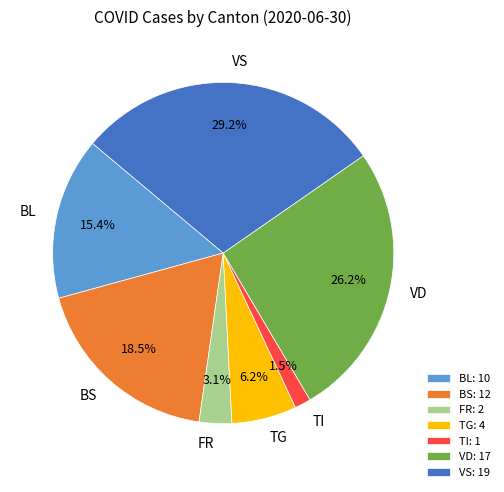

How much of the chart is everything except TG: 4?

93.8%